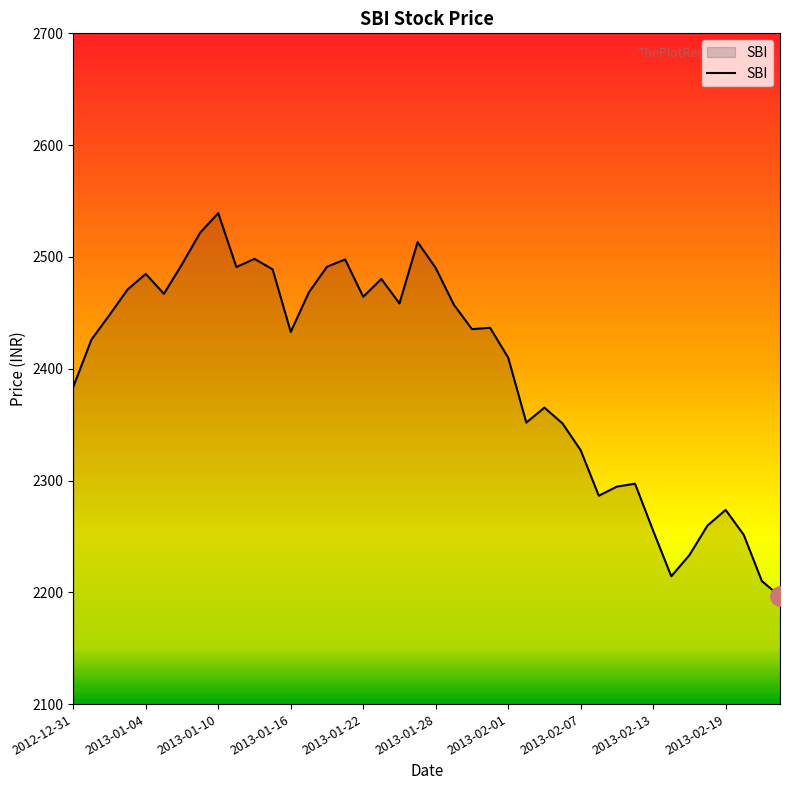

What is the maximum value shown in the chart?

2539.2